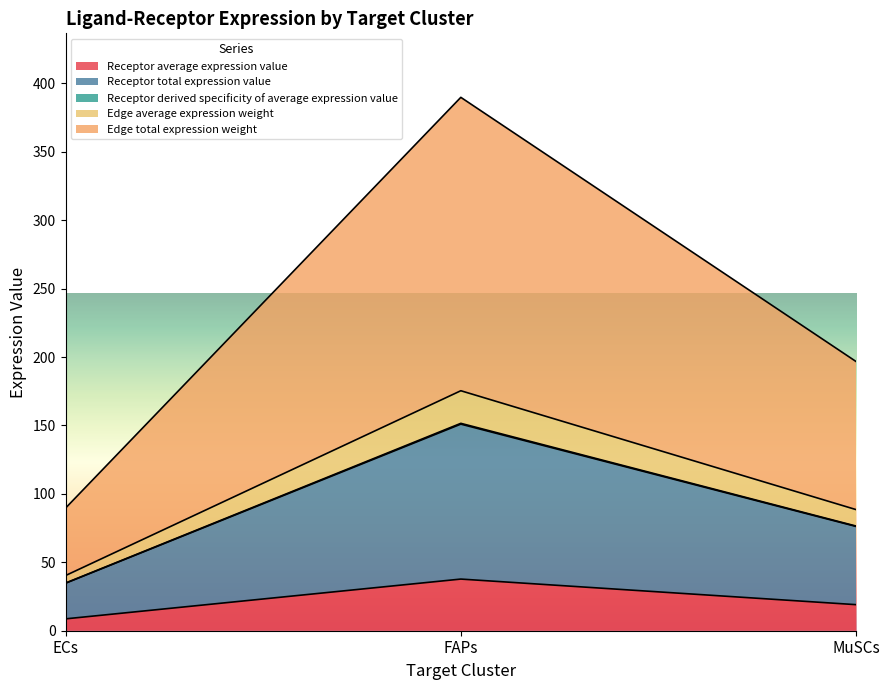

The Receptor average expression value series shows 19.0 at MuSCs. True or false?

True